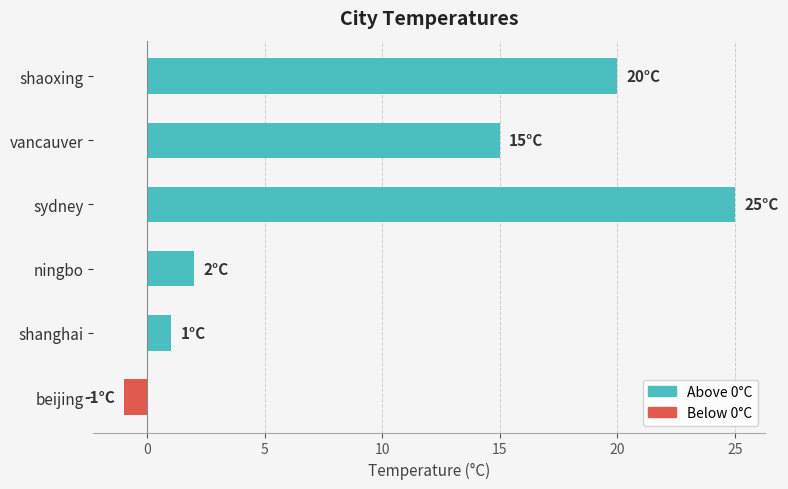

What is the greatest value displayed?

25